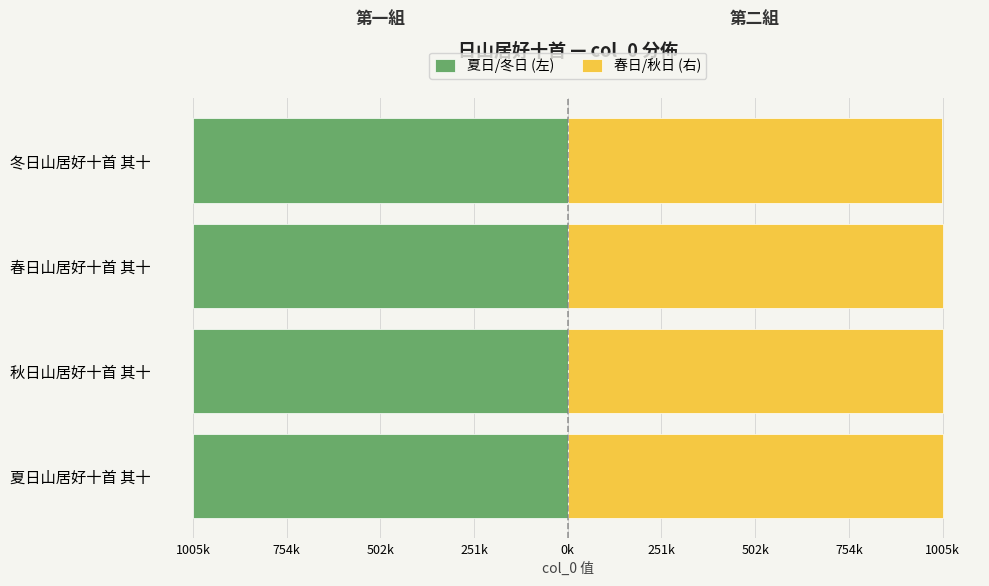

Which series has the largest range (max minus min)?

夏日/冬日 (左)